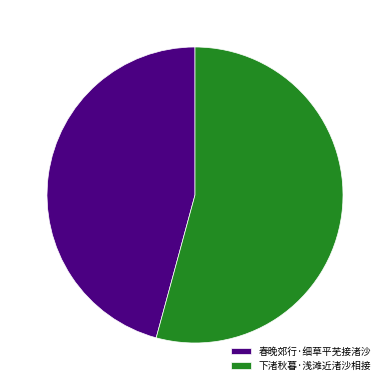

Which slice is the smallest?

春晚郊行·细草平芜接渚沙